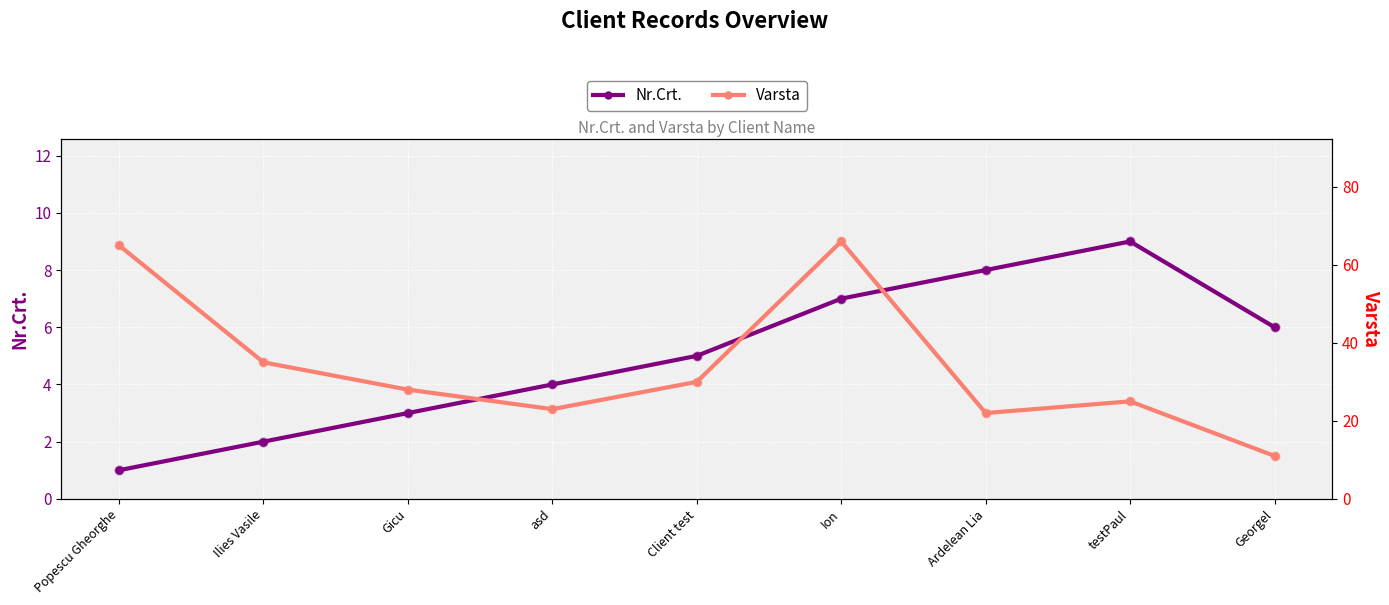

What is the total value across all series at Gicu?

31